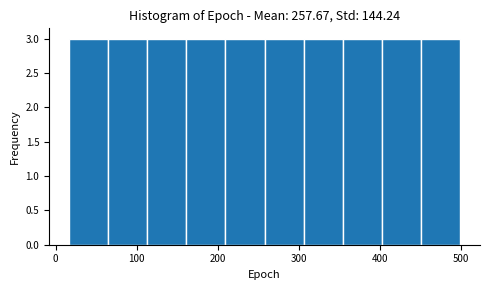

Reading left to right, list every bar in this chart as the range it spans on the x-axis followed by its height. Neither the bar edges nor the heights are printed on the chart, so give them approximately, as read against the axes.

20 to 60: 3
60 to 110: 3
110 to 160: 3
160 to 210: 3
210 to 260: 3
260 to 310: 3
310 to 350: 3
350 to 400: 3
400 to 450: 3
450 to 500: 3